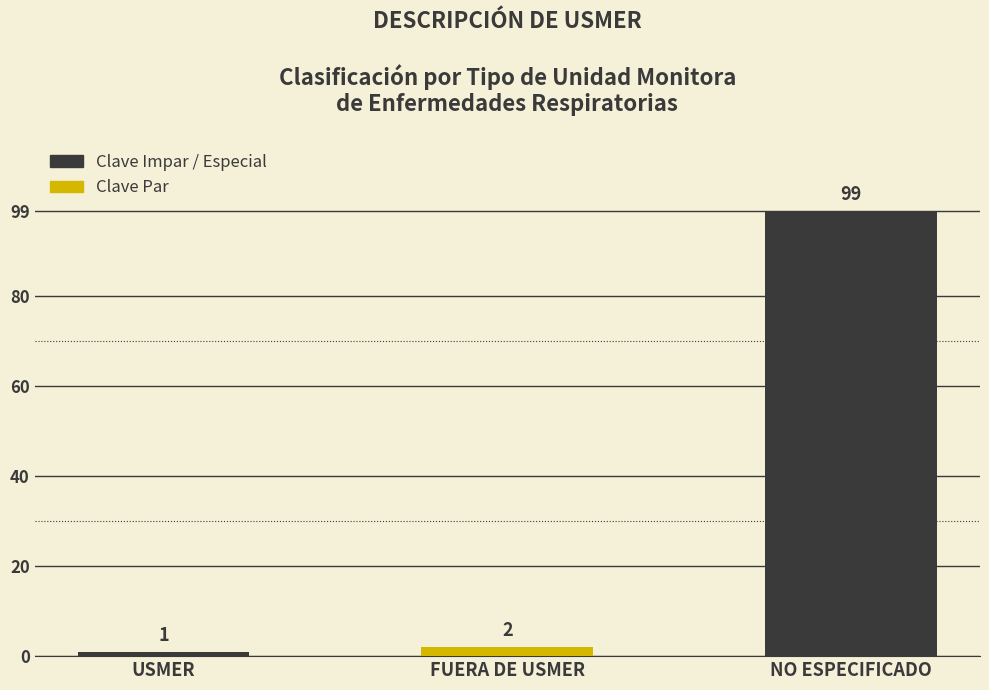

Rank the categories by value from lowest to highest.

USMER, FUERA DE USMER, NO ESPECIFICADO